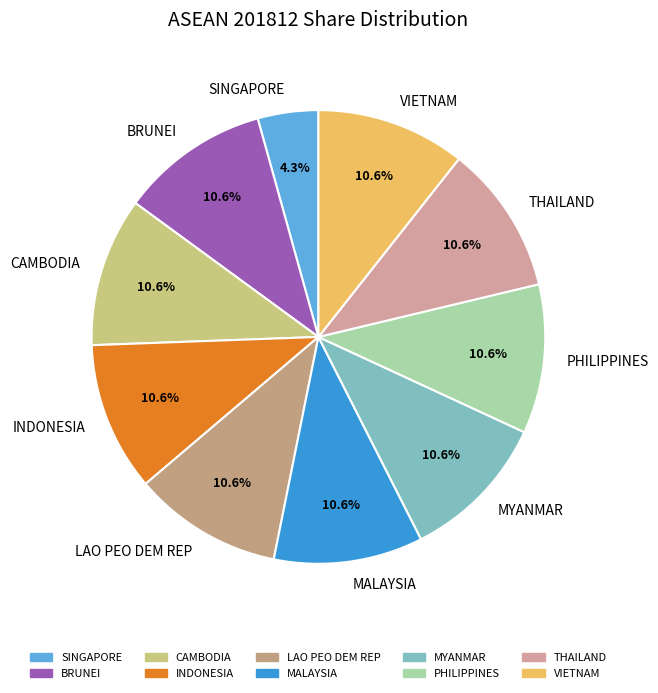

Is the sum of BRUNEI and LAO PEO DEM REP greater than half?

No